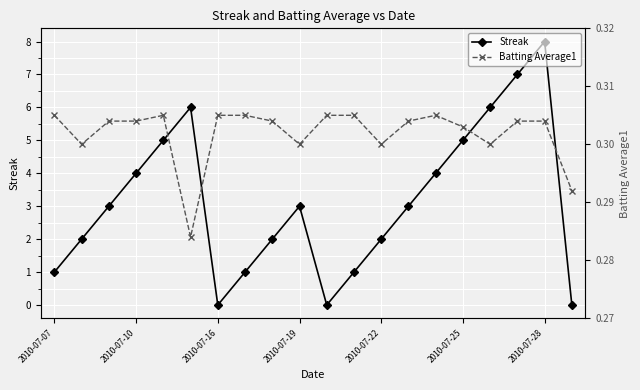

Which series has the widest spread of values?

Streak